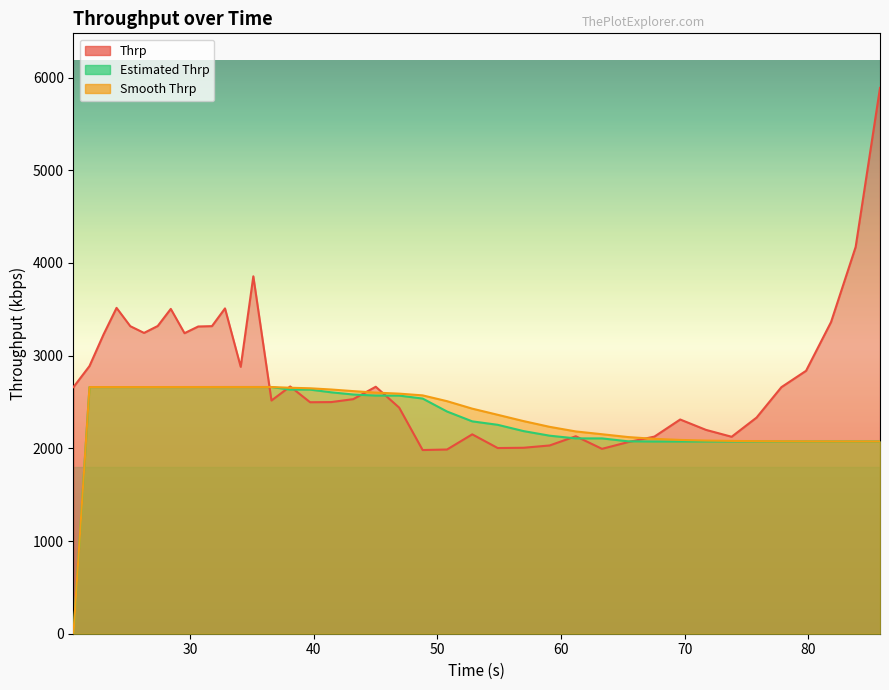

Which series has the largest range (max minus min)?

Thrp